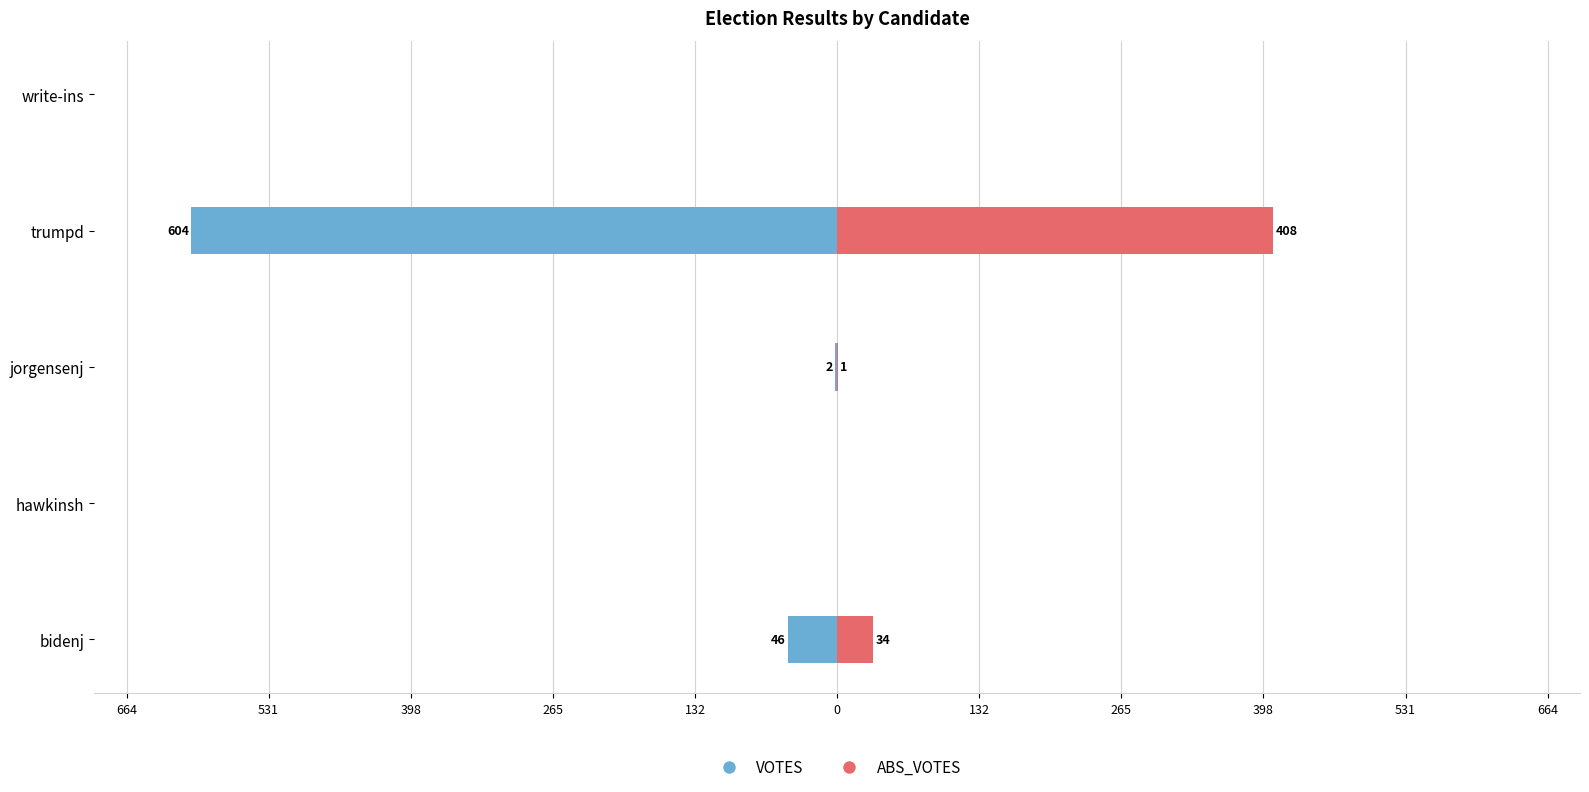

Between jorgensenj and trumpd, which series saw the biggest shift?

VOTES